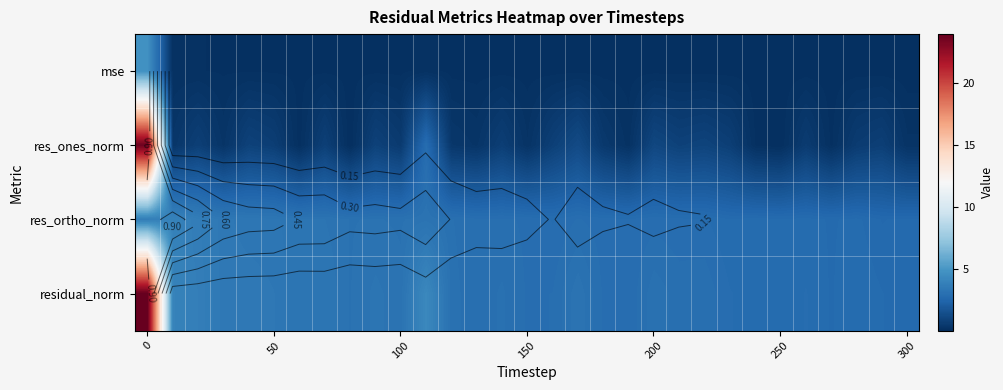

What is the total value across all series at 13?

6.2